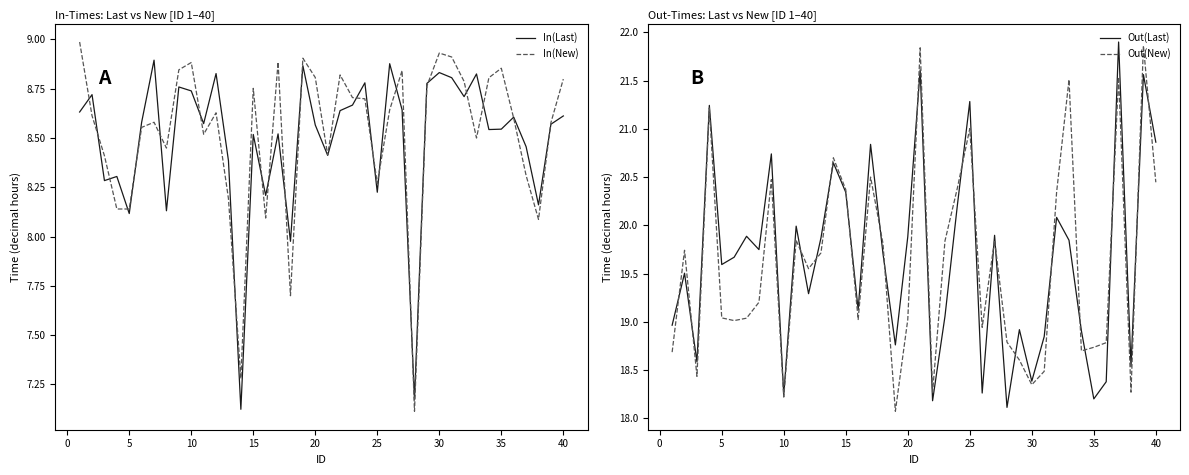

What is the minimum value for Out(New)?

18.1